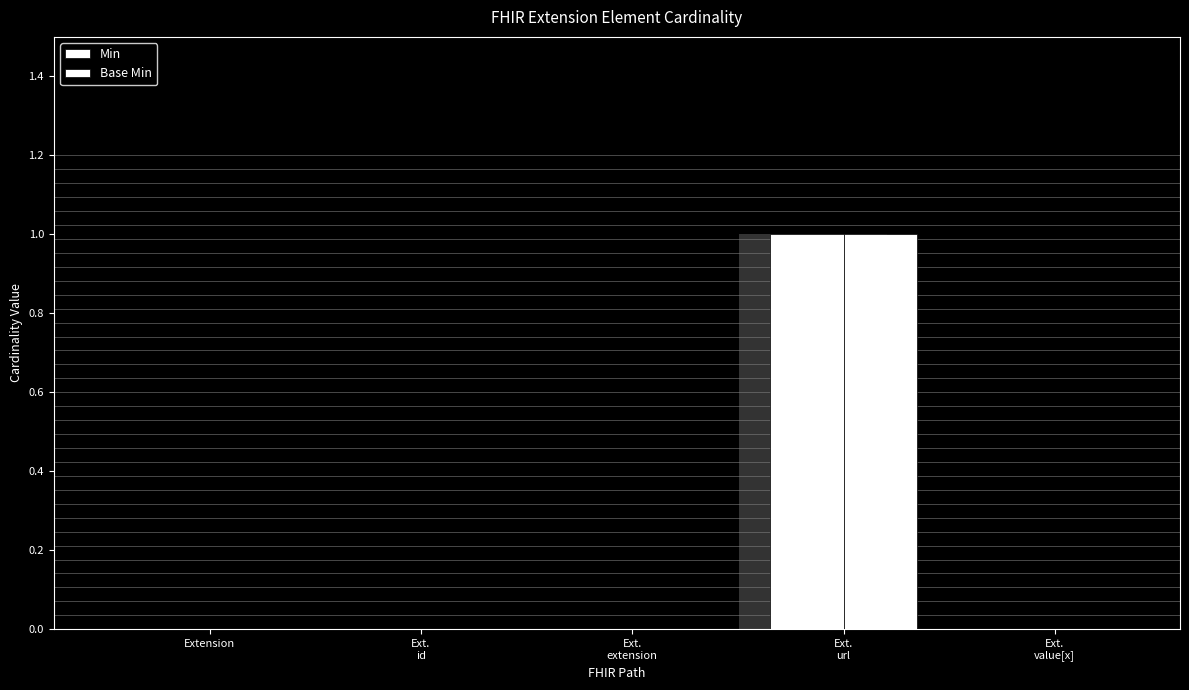

How many Base Min values are between 0 and 1?

5